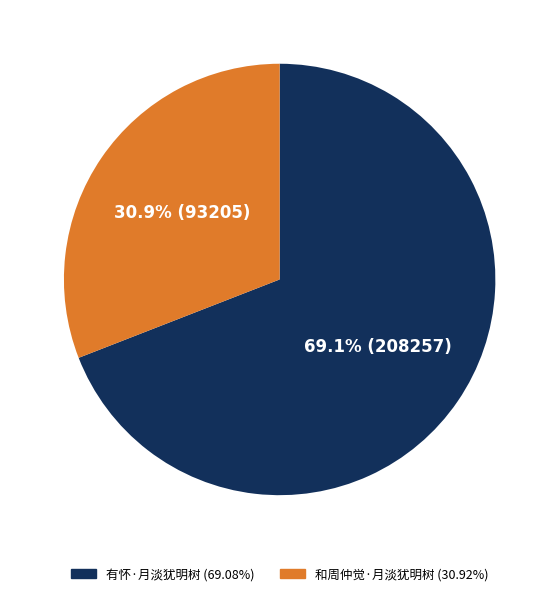

To the nearest percent, what is the difference between the 有怀·月淡犹明树 and 和周仲觉·月淡犹明树 slice percentages?

38%